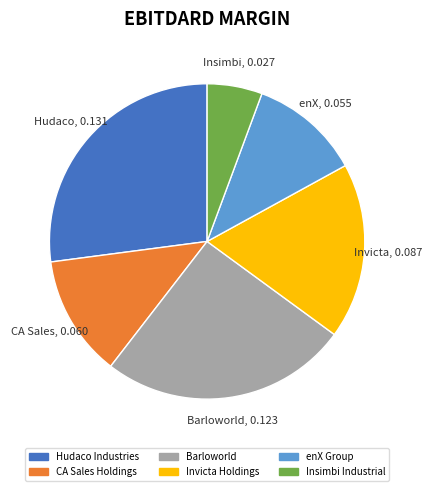

Rank the categories by value from highest to lowest.

Hudaco Industries, Barloworld, Invicta Holdings, CA Sales Holdings, enX Group, Insimbi Industrial